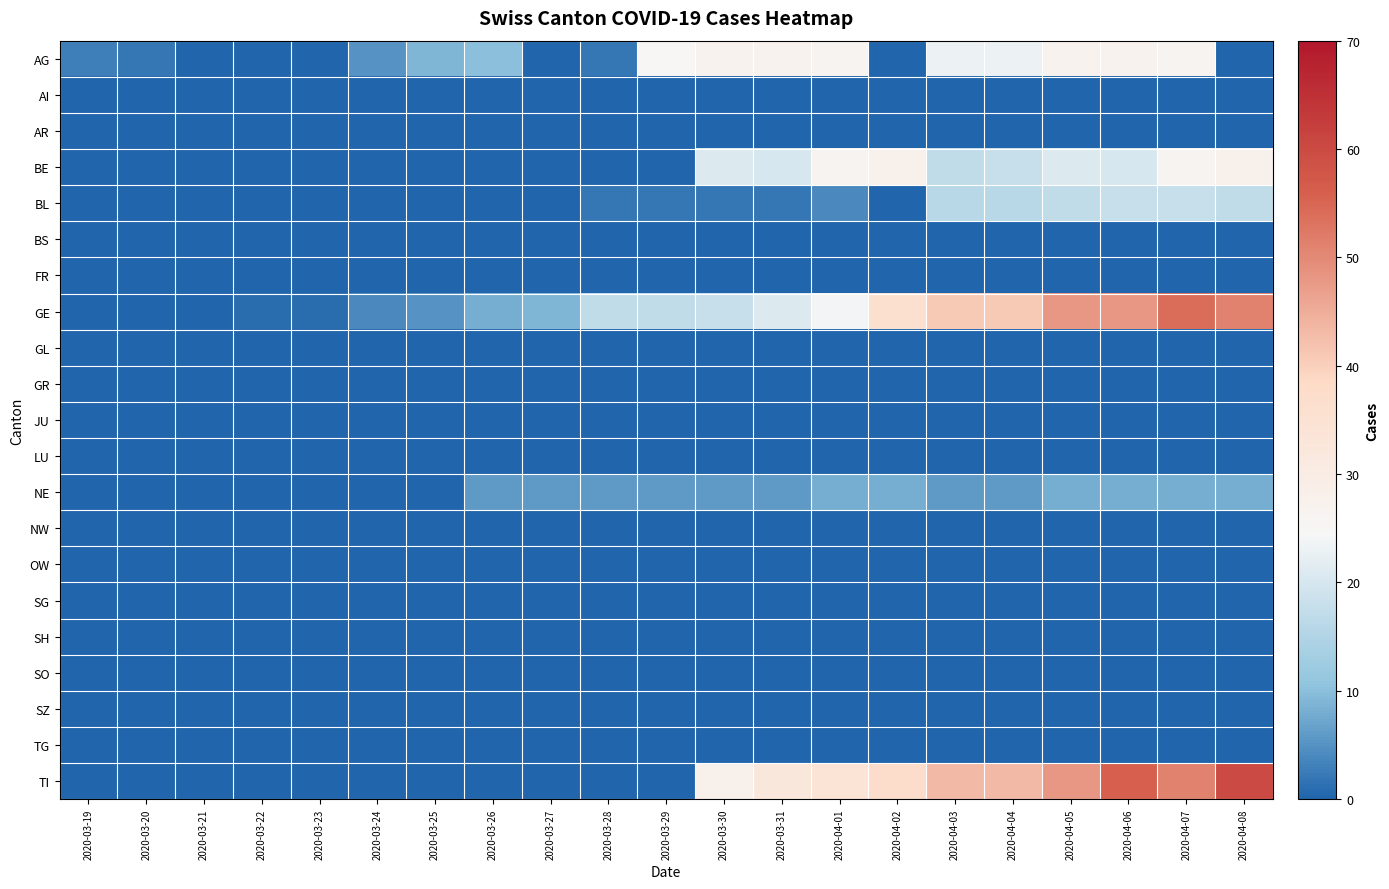

Which has a higher value, 2020-03-28 or 2020-03-31?

2020-03-31